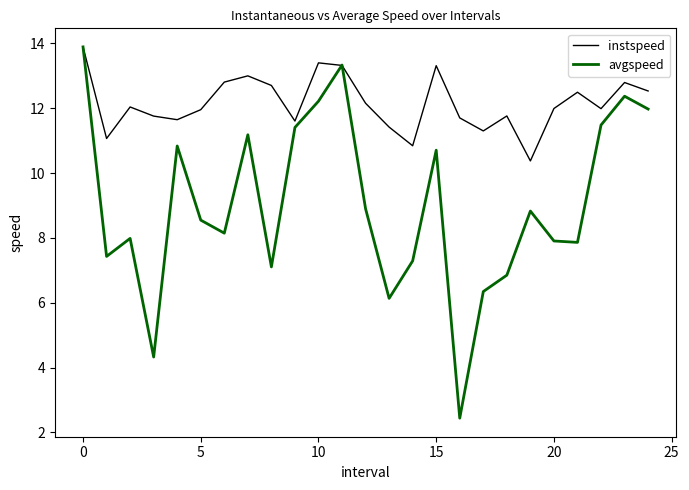

What is the smallest value displayed?

2.4